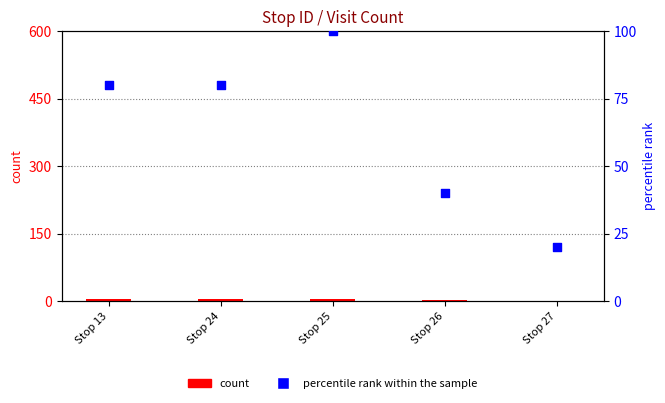

Which series has the largest total across all categories?

percentile rank within the sample